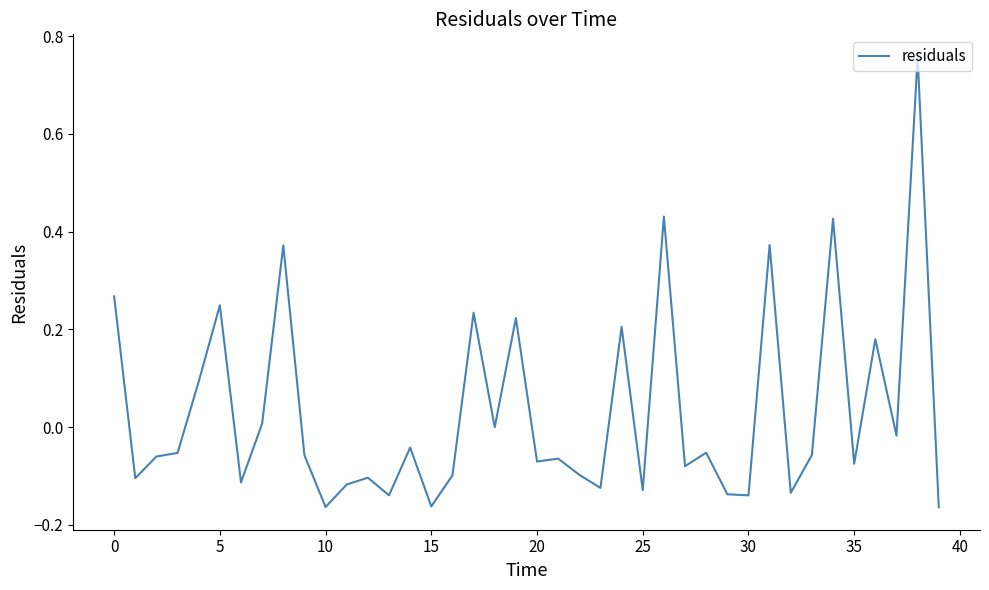

How many categories are shown in the chart?

40